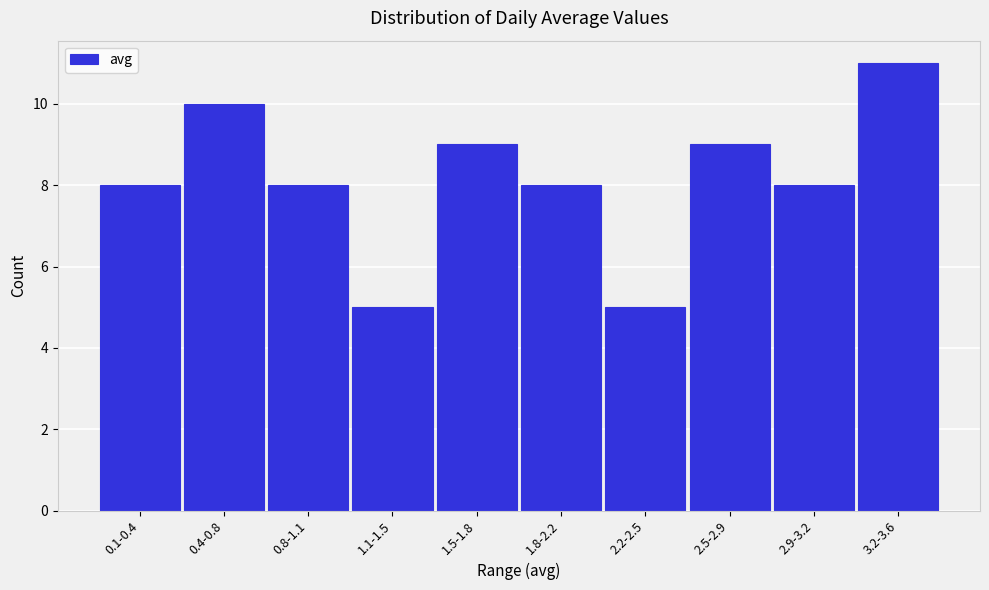

Reading left to right, list all the values displayed in this chart.

8	10	8	5	9	8	5	9	8	11